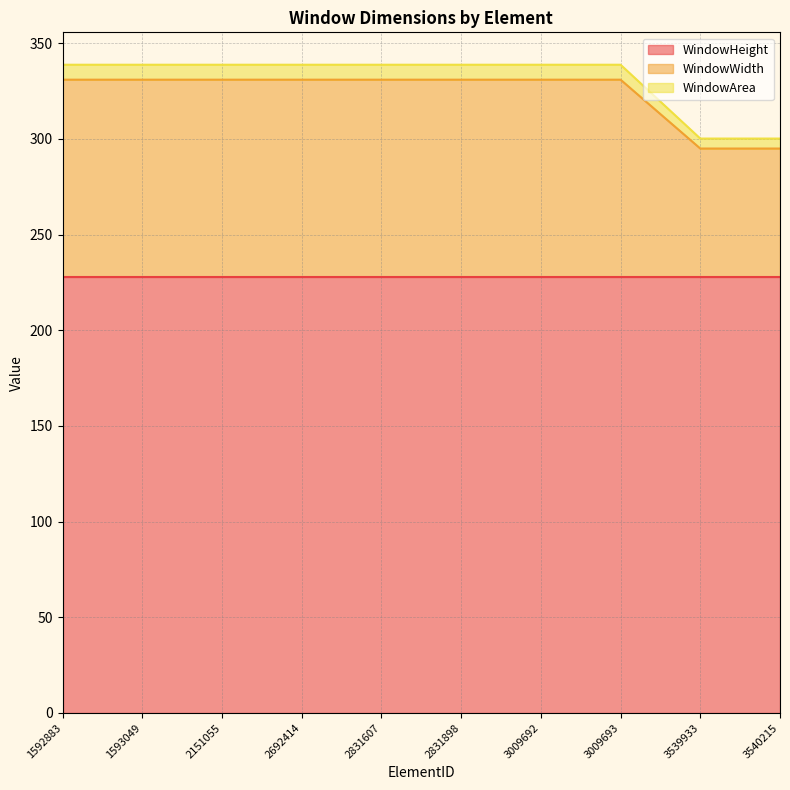

True or false: WindowArea and WindowWidth cross at least once.

False